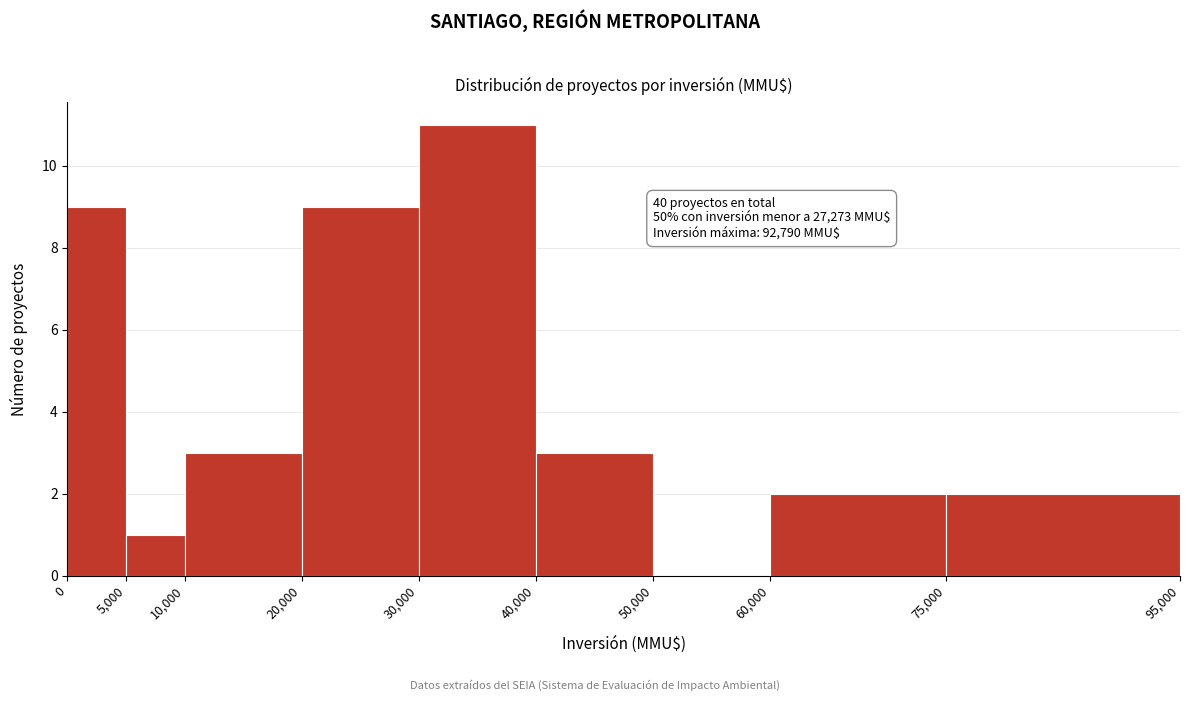

Over which range of the x-axis is the bar tallest?

30,000 to 40,000